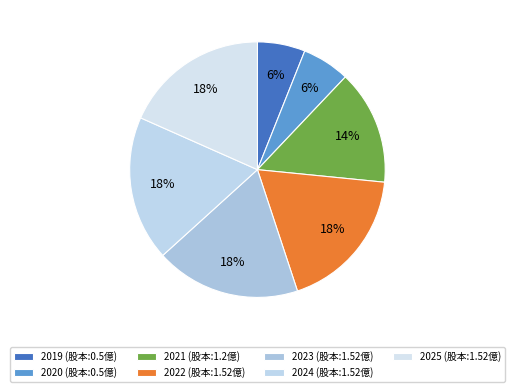

Combined, do 2022 and 2019 account for over 50%?

No